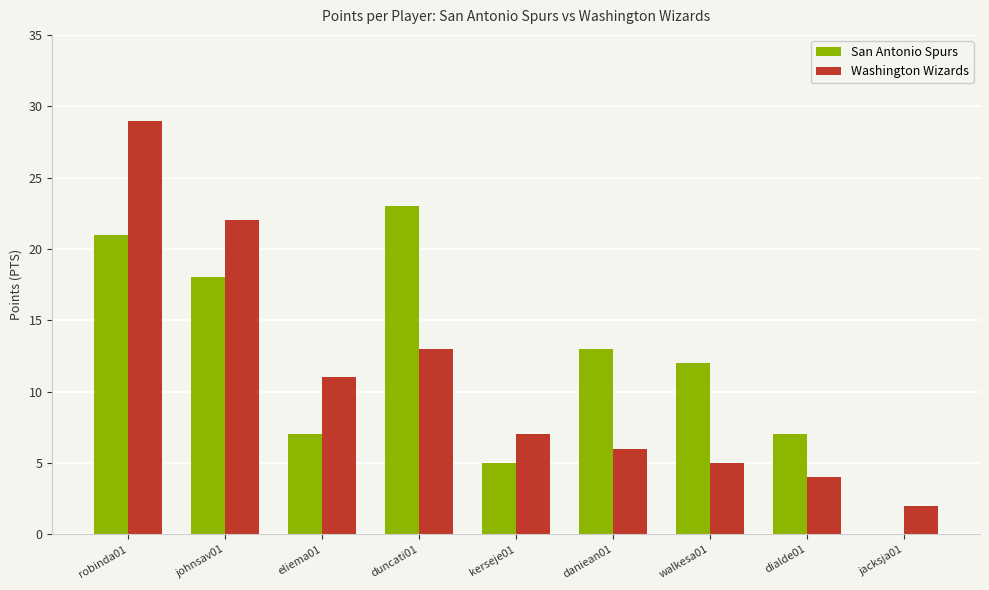

Which series has the widest spread of values?

Washington Wizards